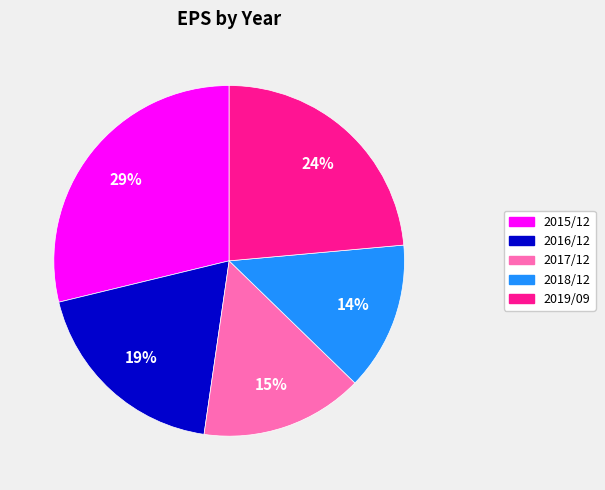

The 2018/12 slice represents 14% of the pie. True or false?

True